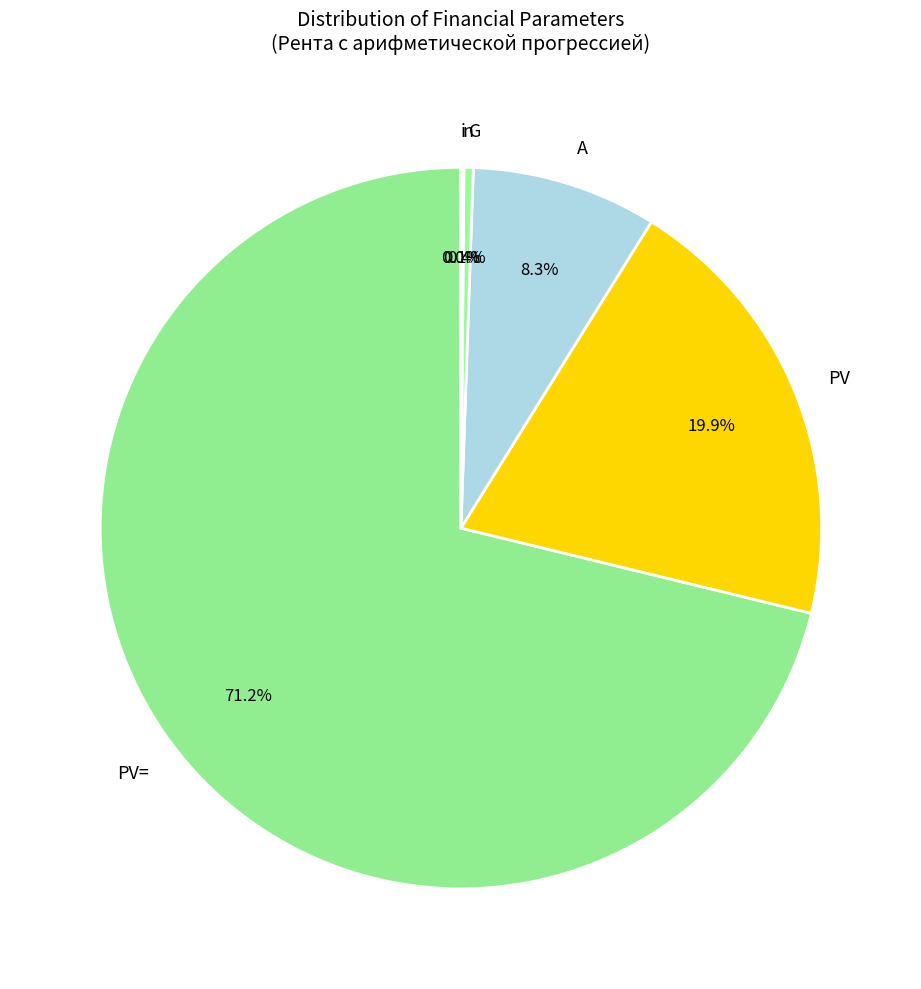

Is it true that G is 1% of the pie?

False